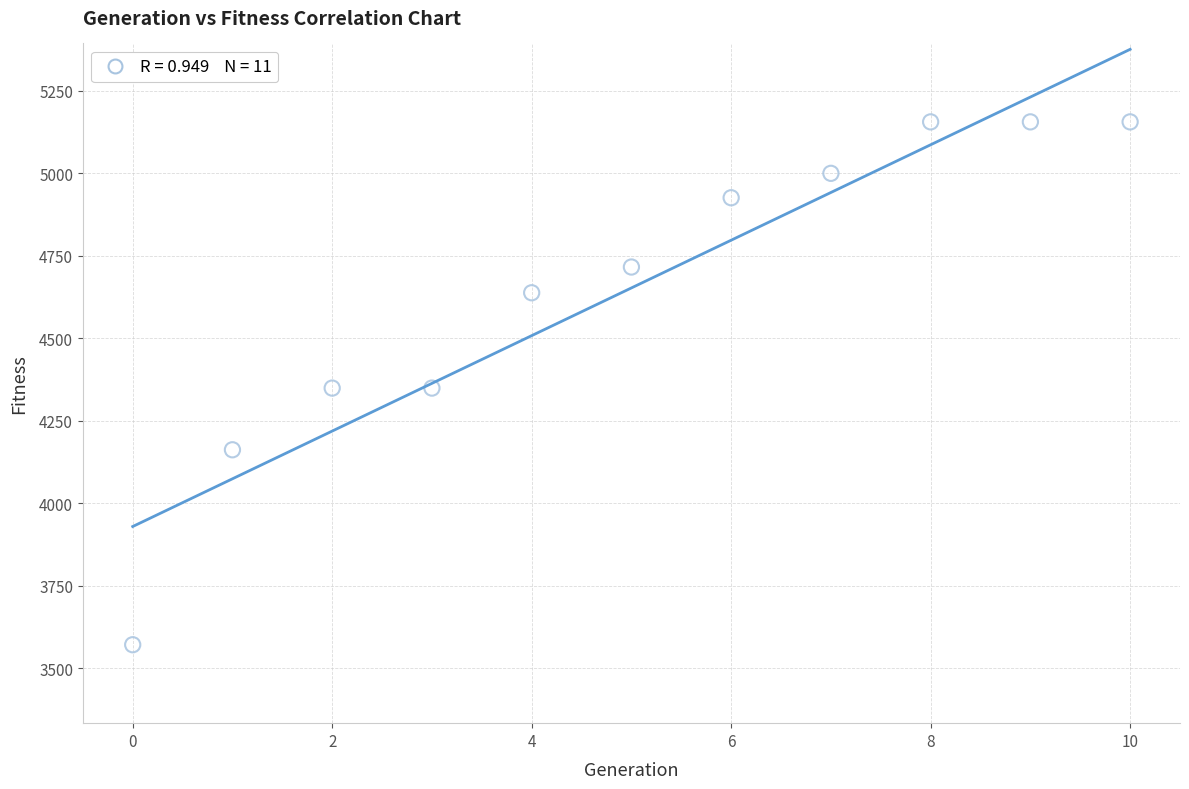

What is the range of Y values (max minus min)?

1585